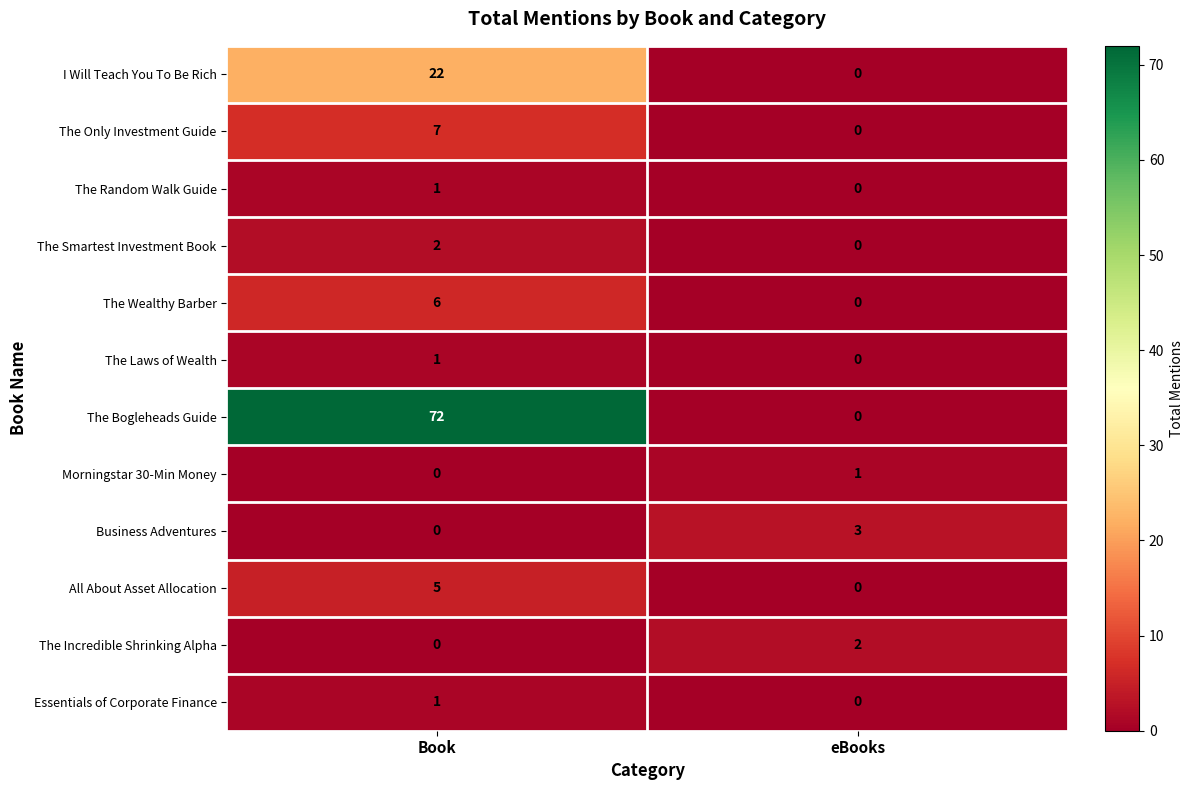

At how many categories does at least one series exceed 44?

1